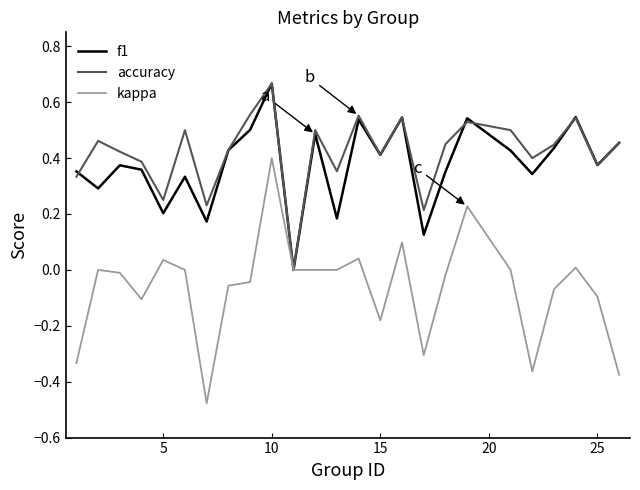

Which series has the largest range (max minus min)?

kappa